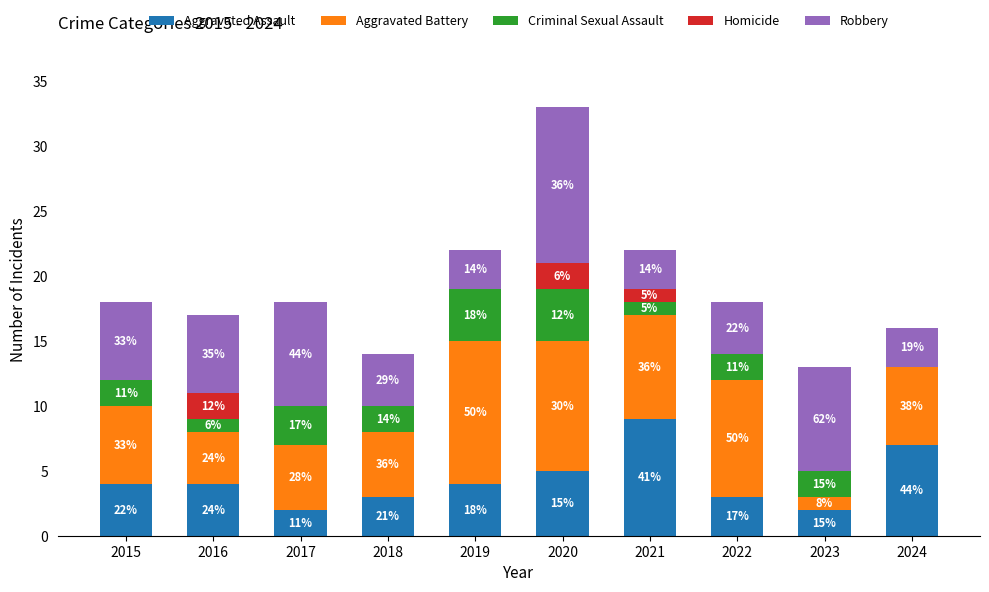

True or false: Criminal Sexual Assault has a value of 3 at 2017.

True